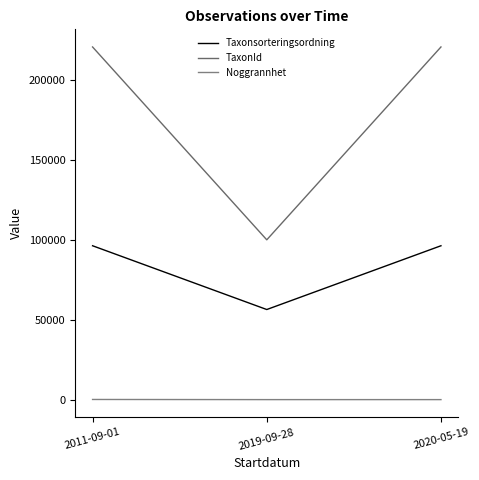

What is the sum of all Noggrannhet values?

120